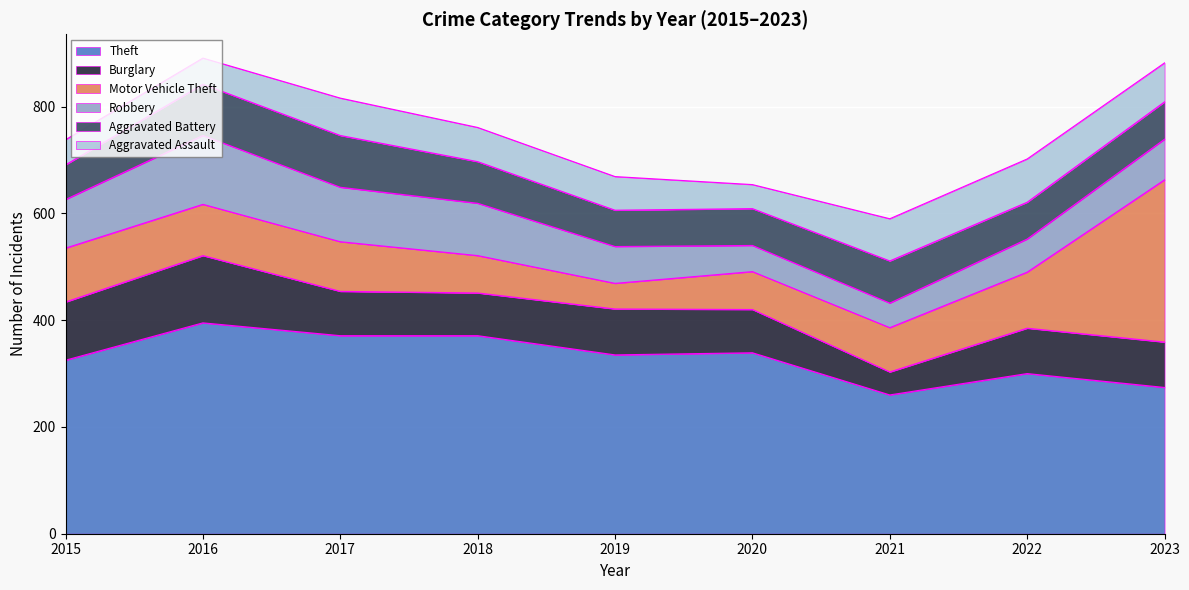

What is the approximate value of Burglary at 2022, to the nearest 10?

80